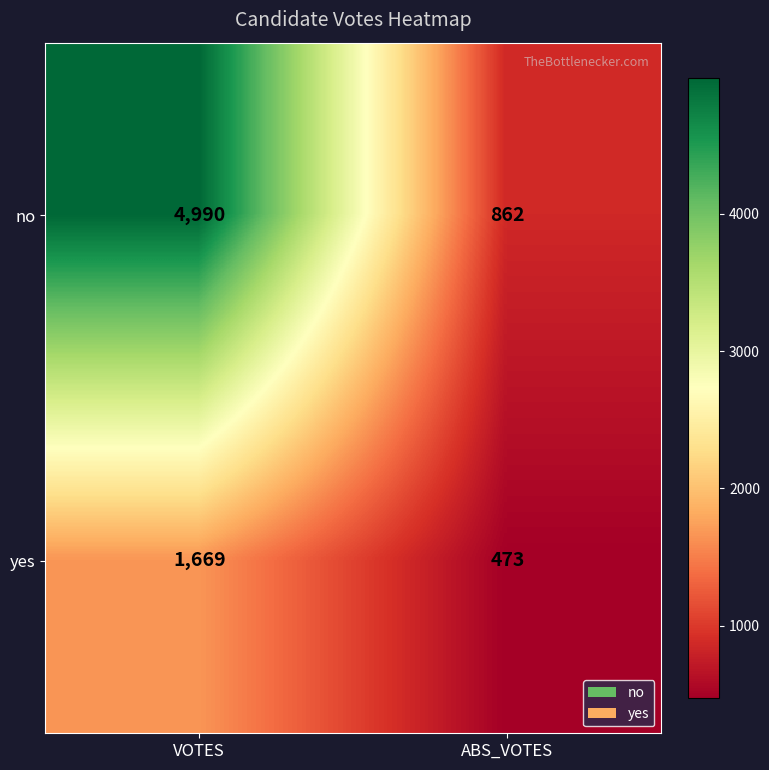

Which series has the largest total across all categories?

no